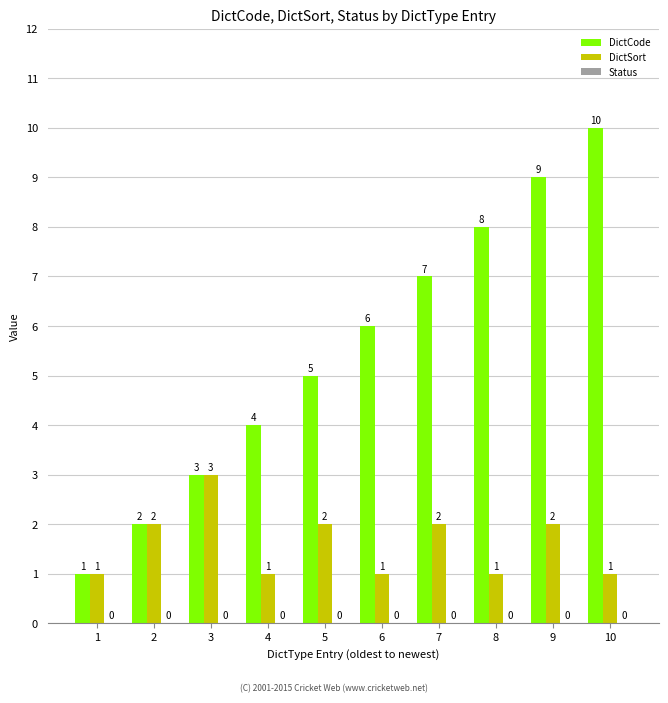

What is the difference between the maximum and minimum values in the DictCode series?

9